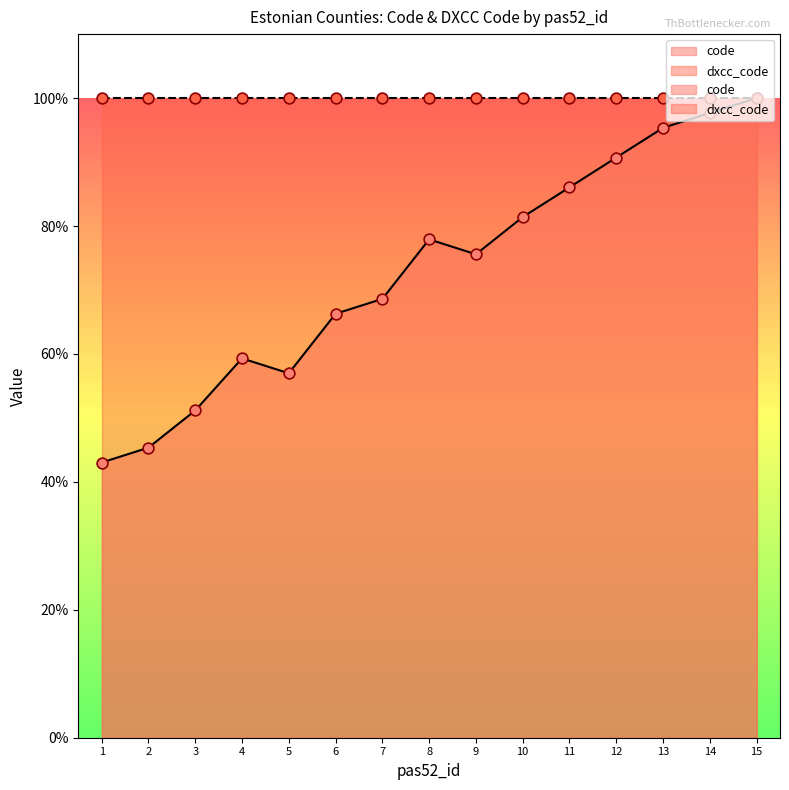

What is the ratio of the value at 12 to the value at 2?

2.0